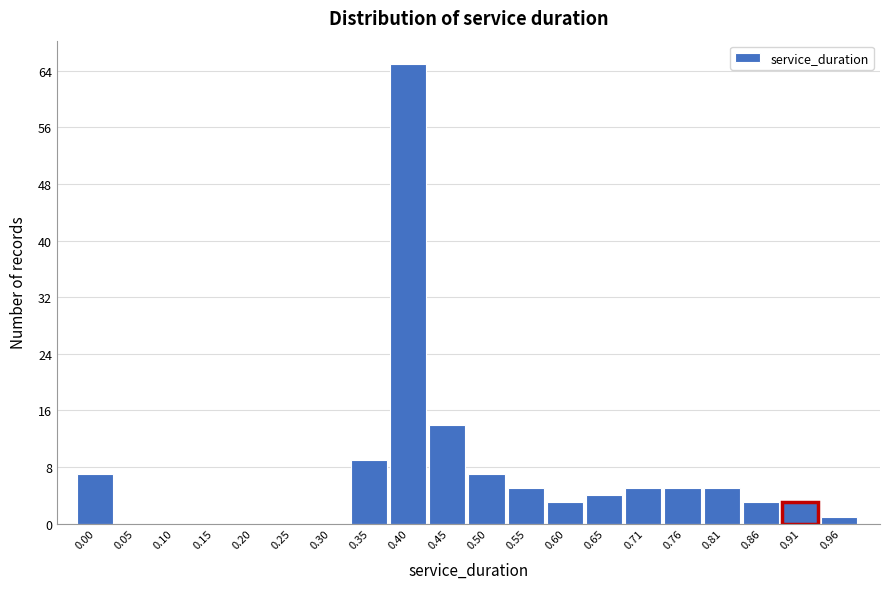

Reading left to right, extract all data points from this chart.

0.00=7	0.05=0	0.10=0	0.15=0	0.20=0	0.25=0	0.30=0	0.35=9	0.40=65	0.45=14	0.50=7	0.55=5	0.60=3	0.65=4	0.71=5	0.76=5	0.81=5	0.86=3	0.91=3	0.96=1